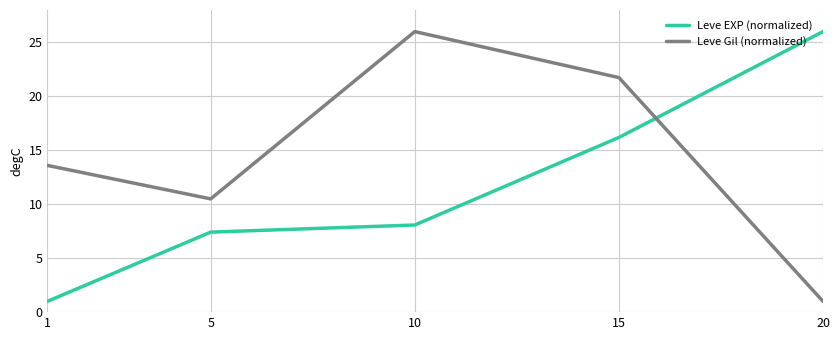

At which label is Leve EXP (normalized) closest to 13?

15